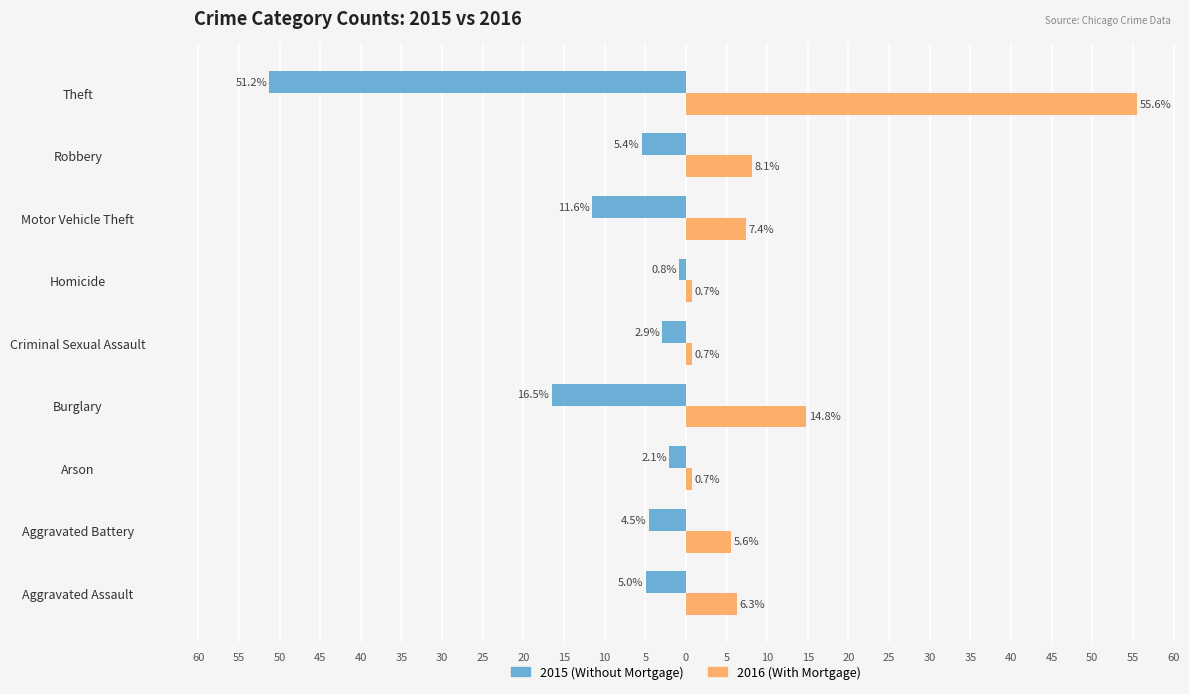

What are all the series names shown in the legend?

2015 (Without Mortgage), 2016 (With Mortgage)